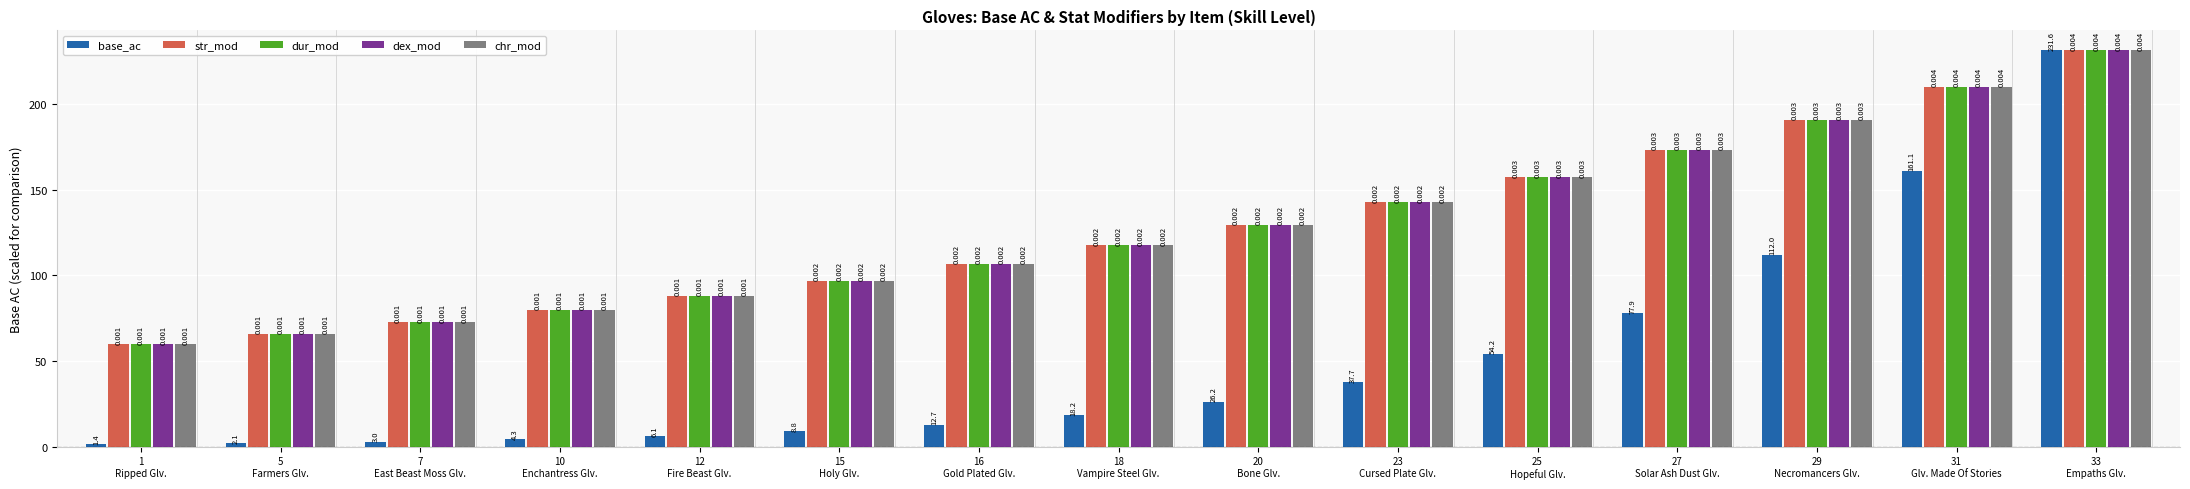

How many bars are there in each group?

5